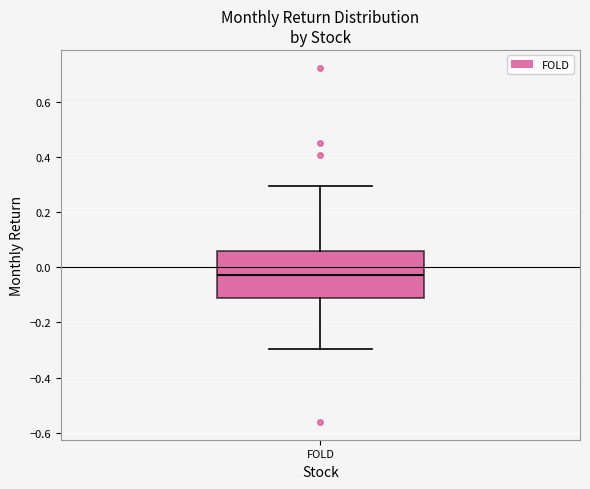

Read this box plot against the y-axis: the position of the median line, the range covered by the box, and the ends of both whiskers. The values are not printed on the chart, so give them approximately, as read against the axis.

median -0.02, box -0.12 to 0.06, whiskers -0.30 to 0.30